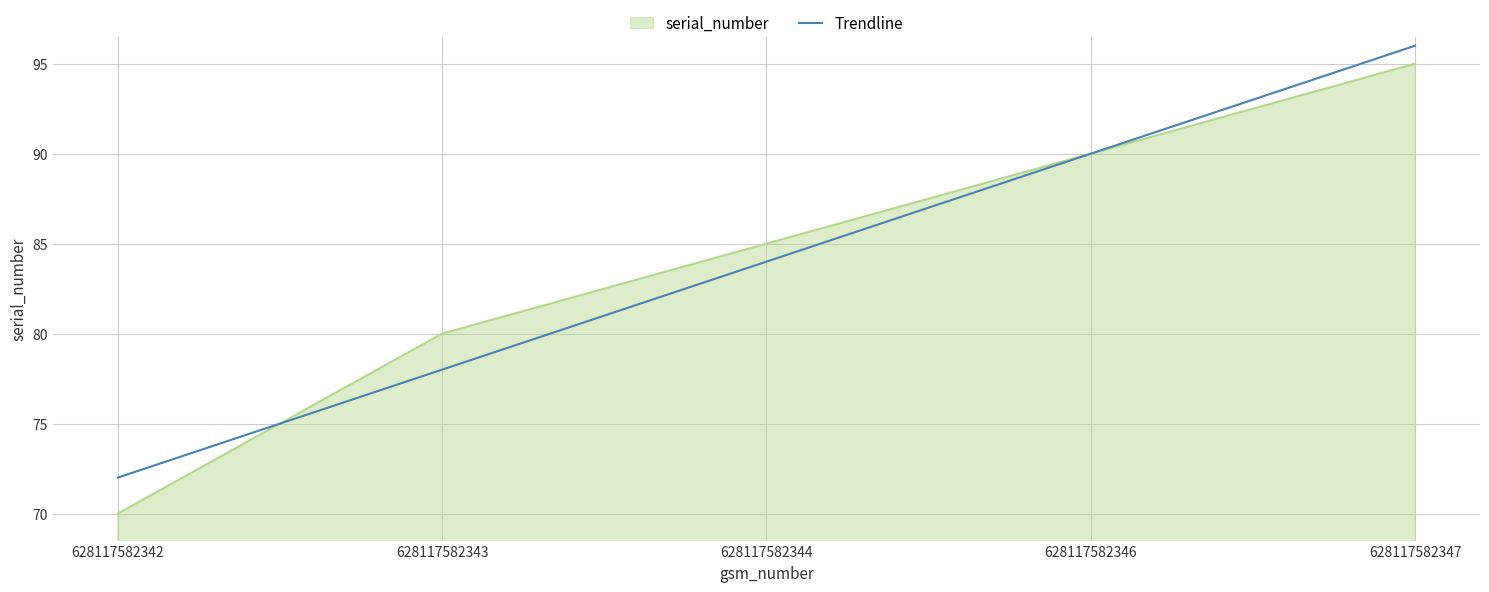

List the labels in order of serial_number value, largest first.

628117582347, 628117582346, 628117582344, 628117582343, 628117582342